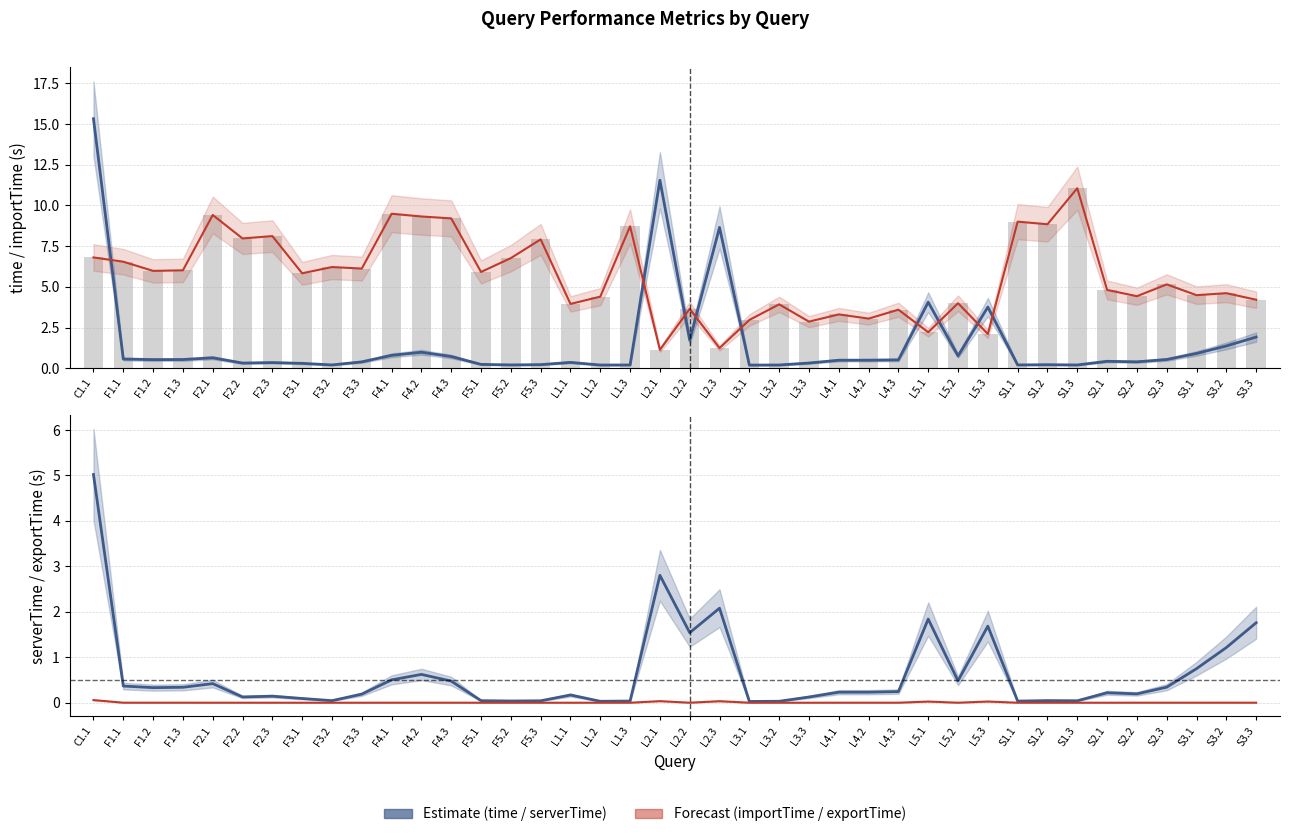

What is the label of the 1st bar from the right?

S3.3